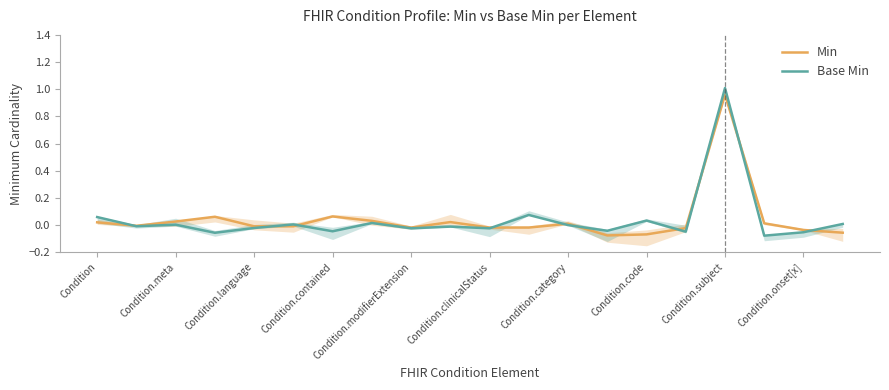

The value of Base Min at Condition.subject is 1.7. True or false?

False